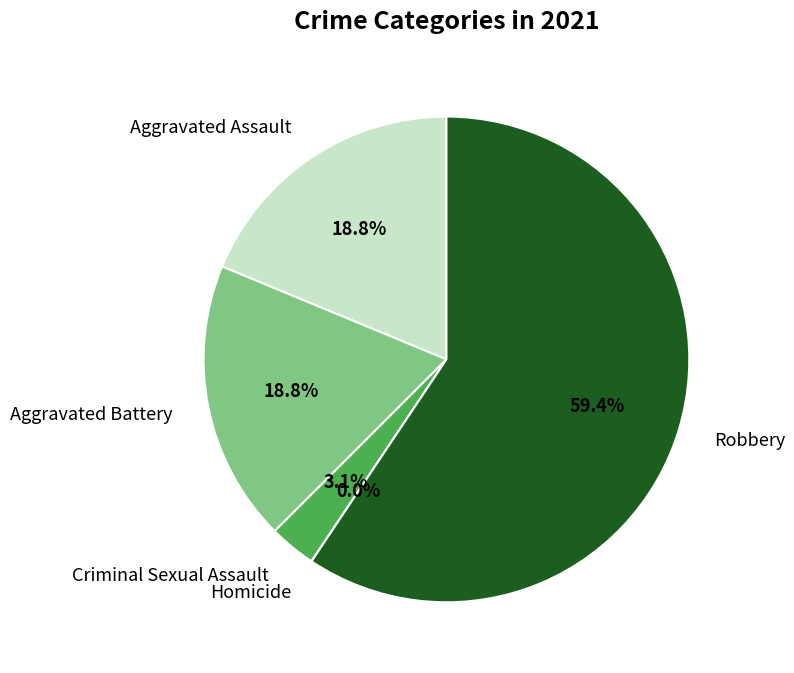

How many segments does this pie chart have?

5